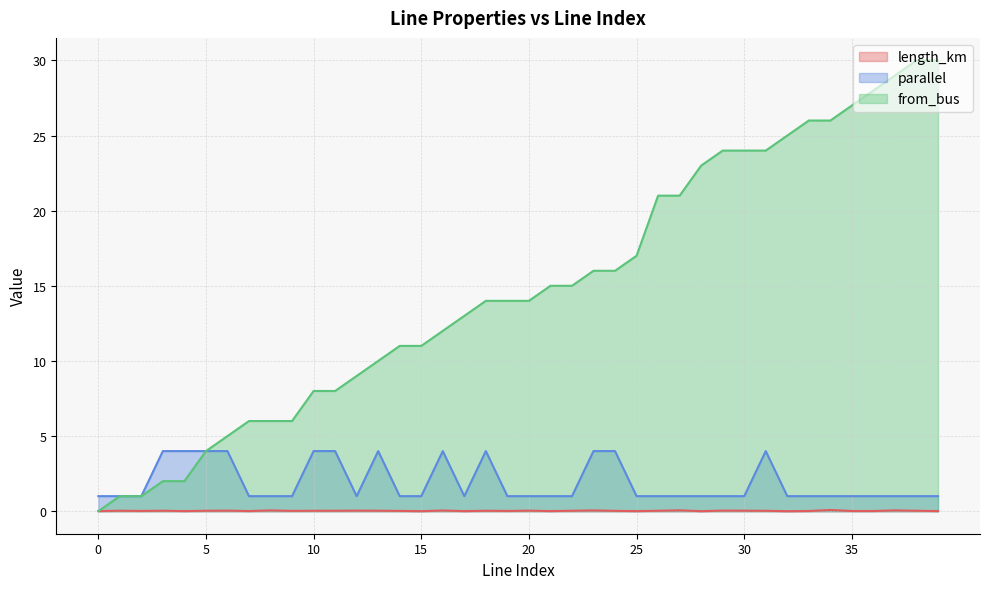

What is the average value of the parallel series?

1.9